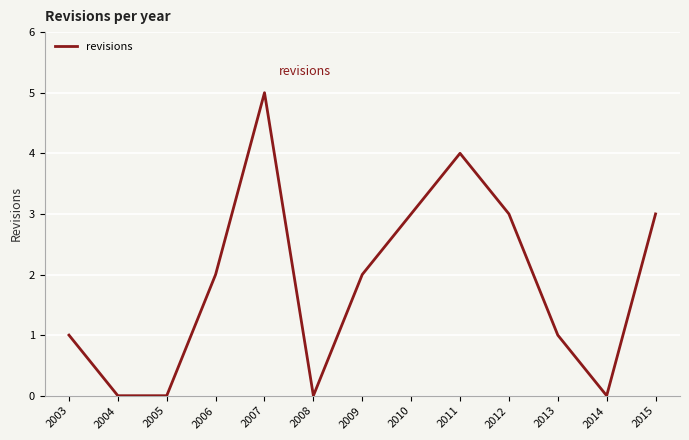

How many series are shown in this chart?

1